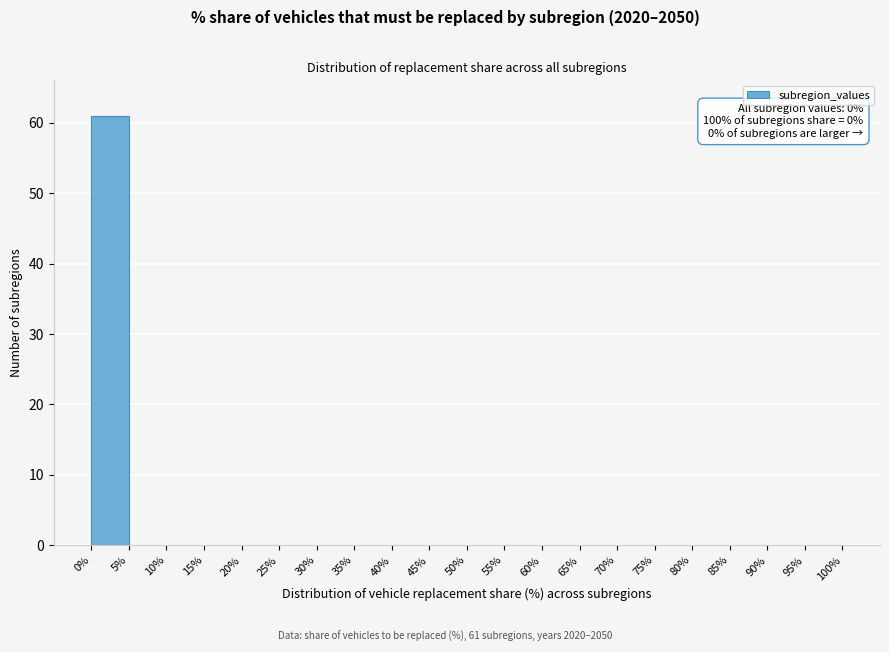

Over which range of the x-axis is the bar tallest?

0% to 5%